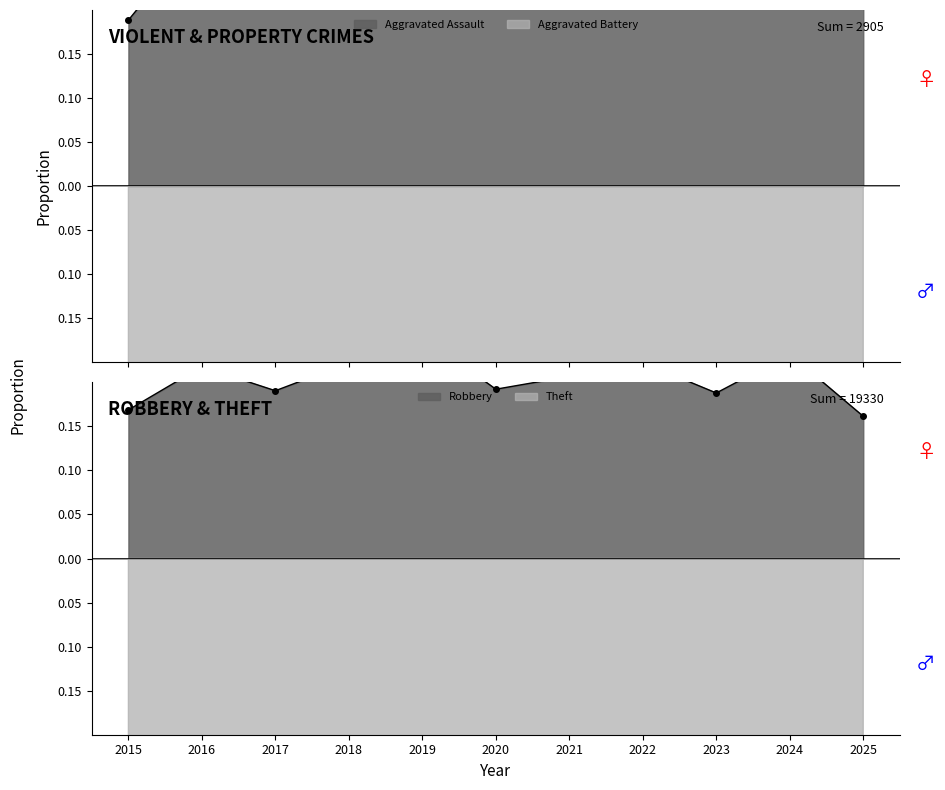

True or false: Aggravated Assault has more than 0 interior local peaks.

True